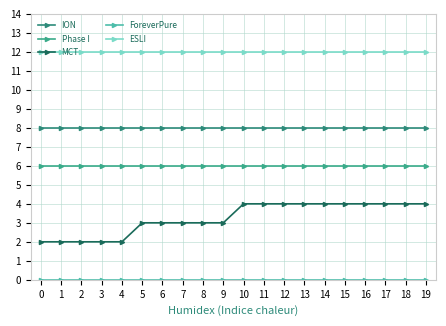

How many lines are shown in the chart?

5